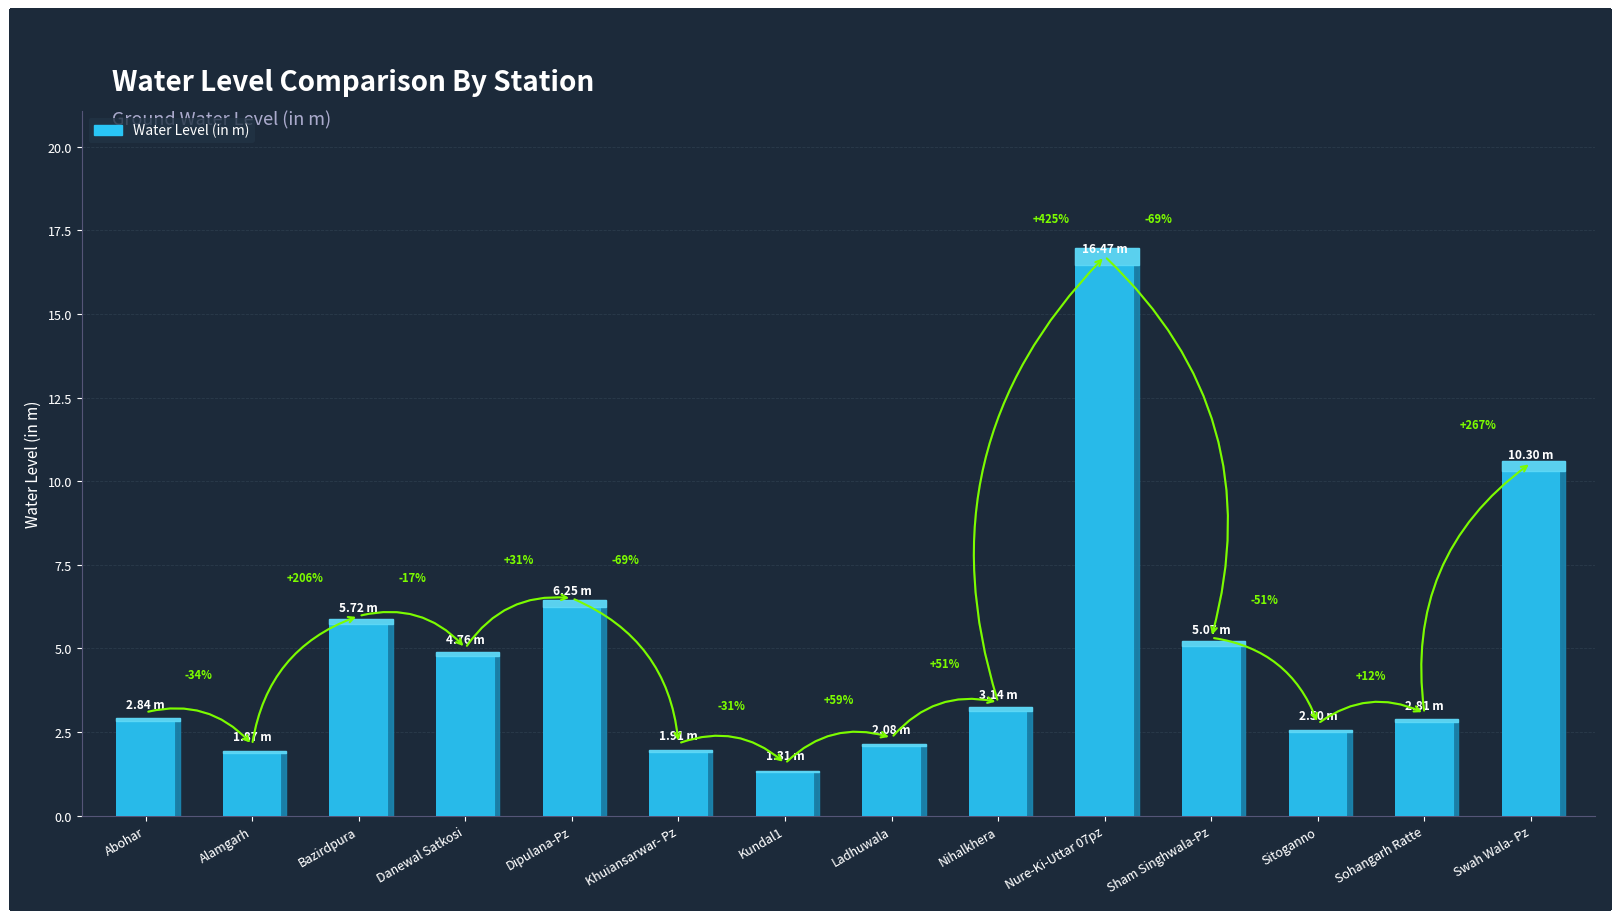

What position from the right is Sohangarh Ratte?

2